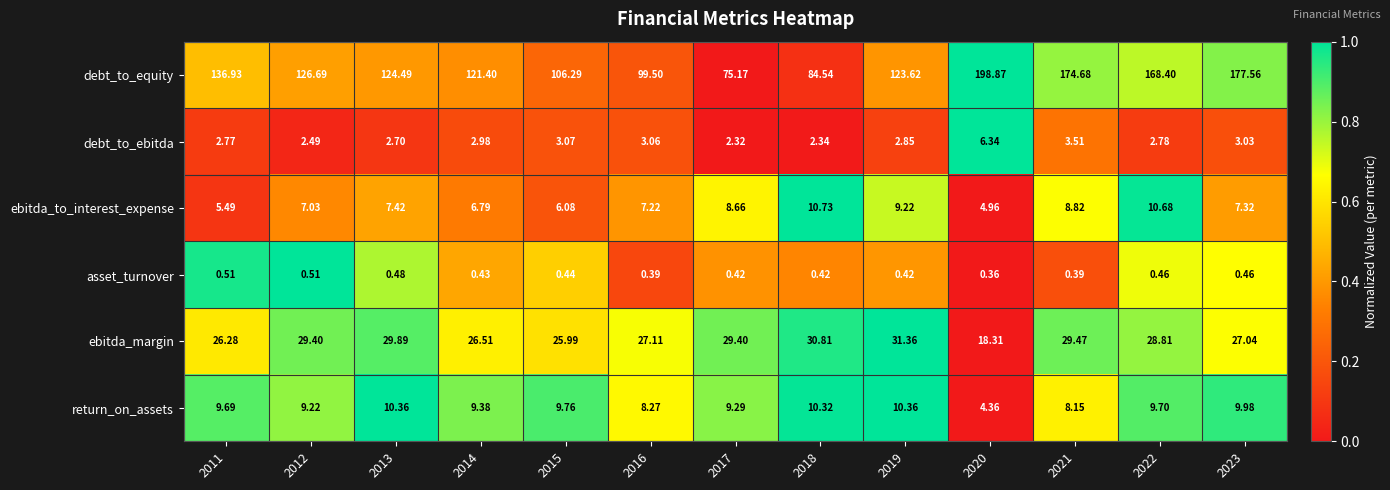

Which series has the widest spread of values?

debt_to_equity